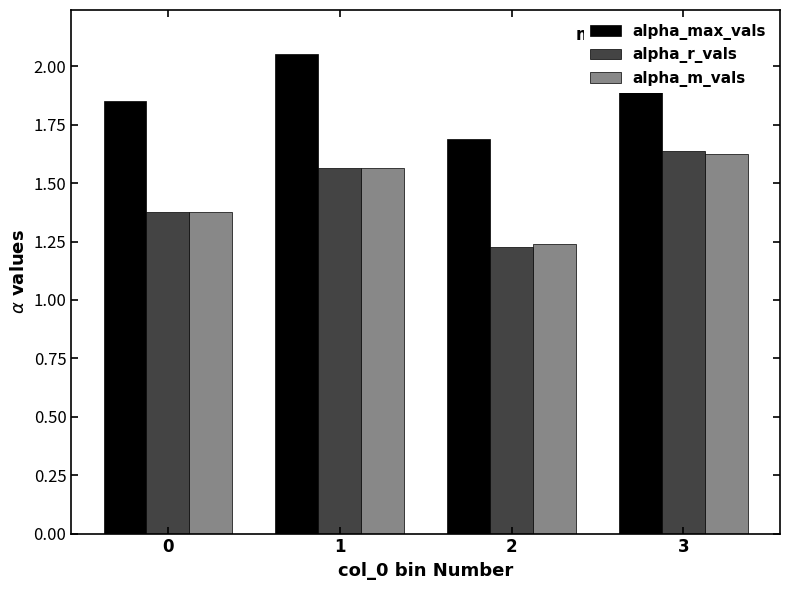

Is it true that alpha_r_vals equals 1.6 at 3?

True